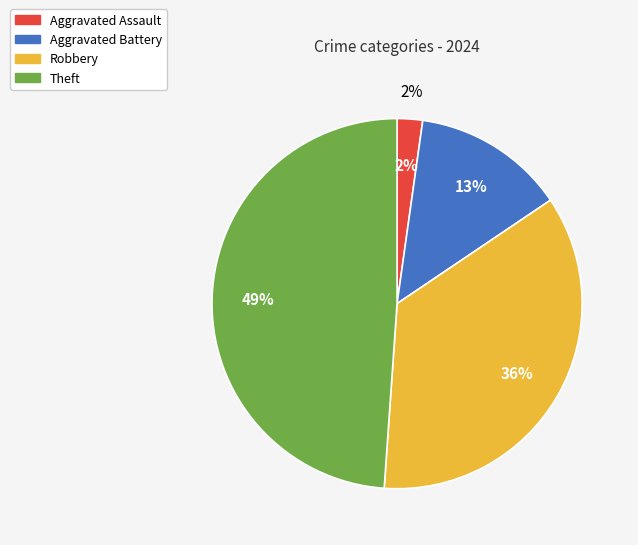

Is the sum of Robbery and Aggravated Assault greater than half?

No